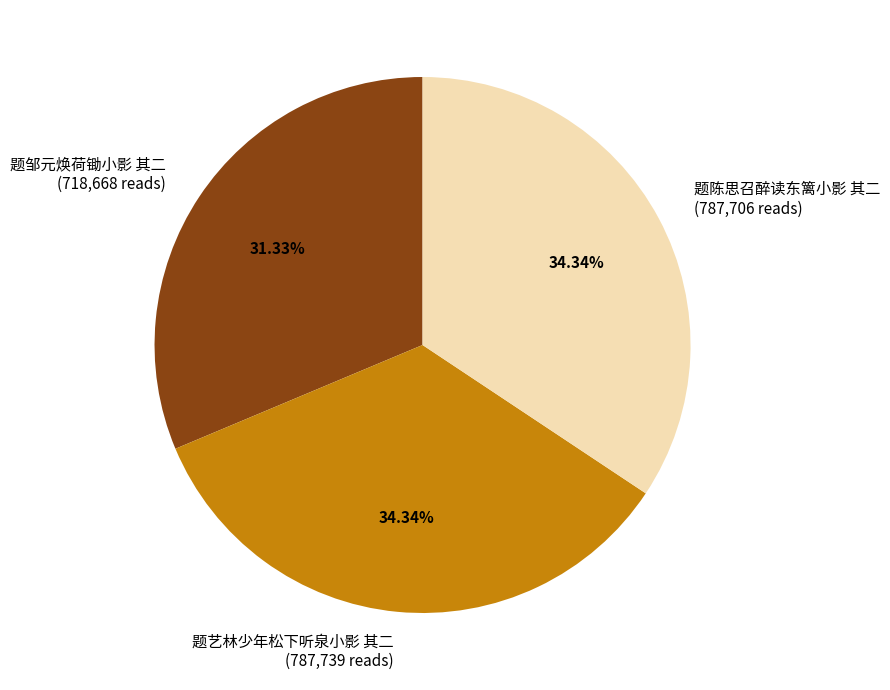

Approximately how many times larger is the value at 题邹元焕荷锄小影 其二 (718,668 reads) compared to 题陈思召醉读东篱小影 其二 (787,706 reads)?

0.9